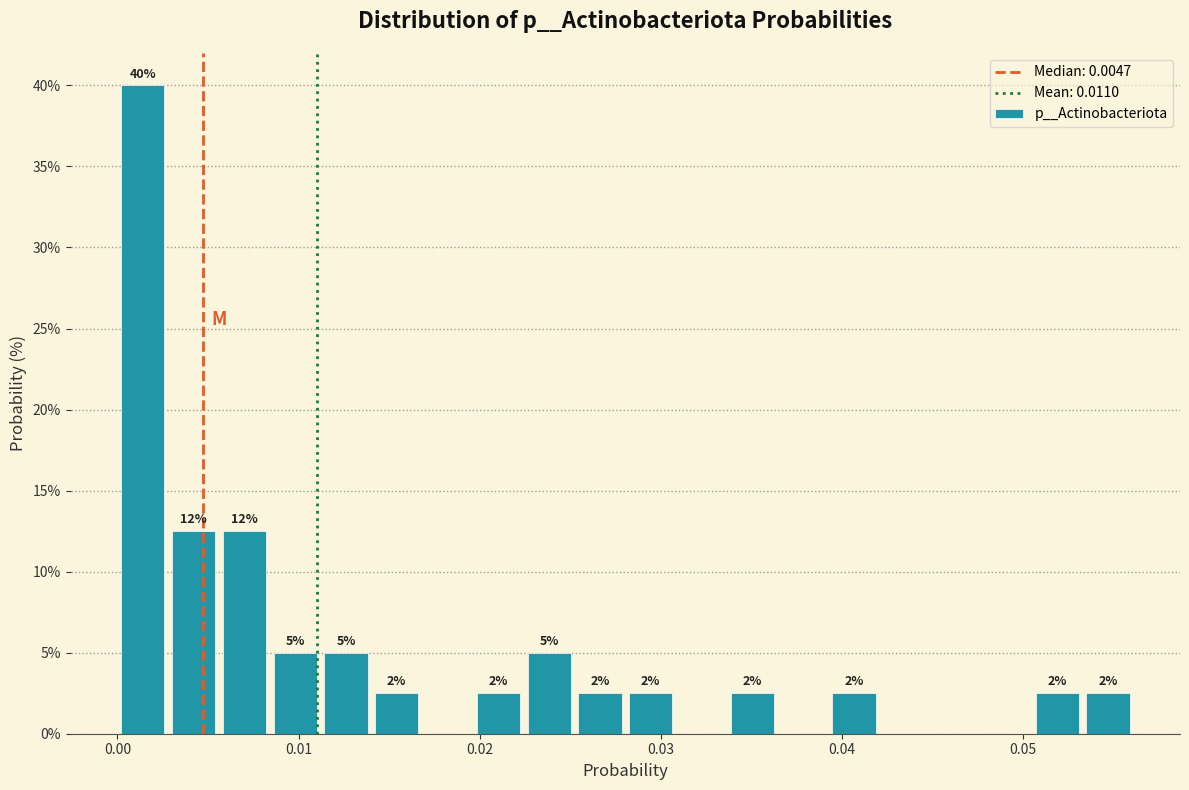

Around what value on the x-axis is the tallest bar? Give the approximate position of its centre, as read against the axis.

0.001